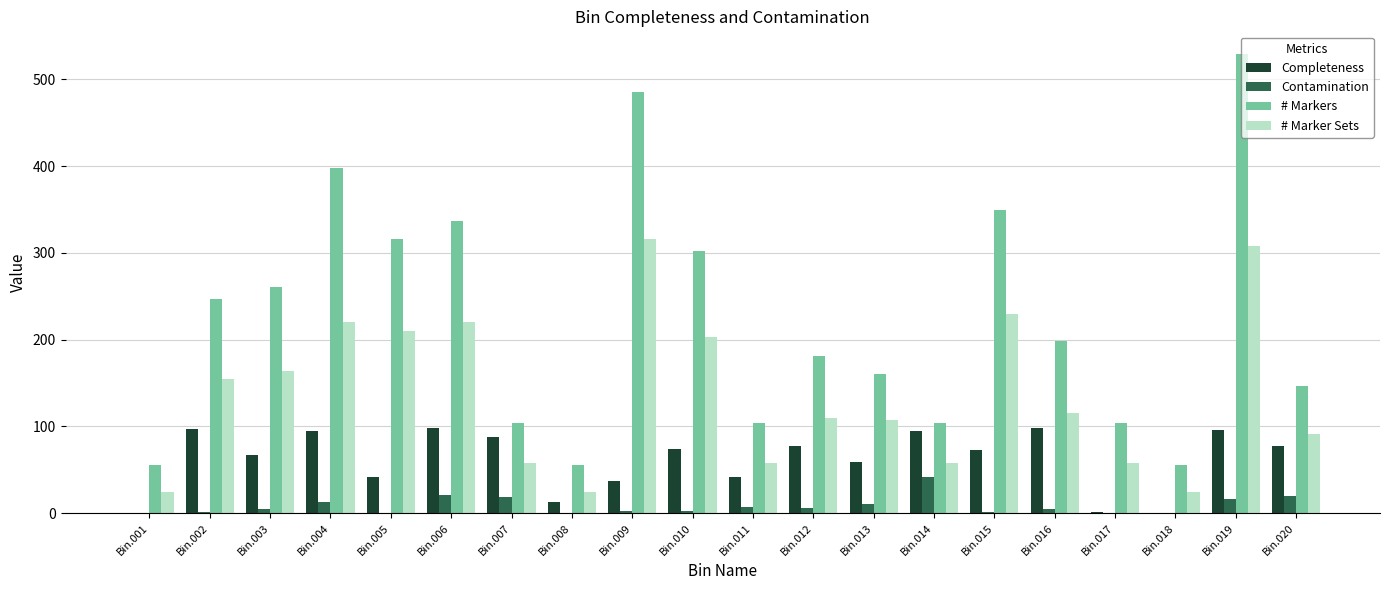

What is the sum of all # Markers values?

4496.0